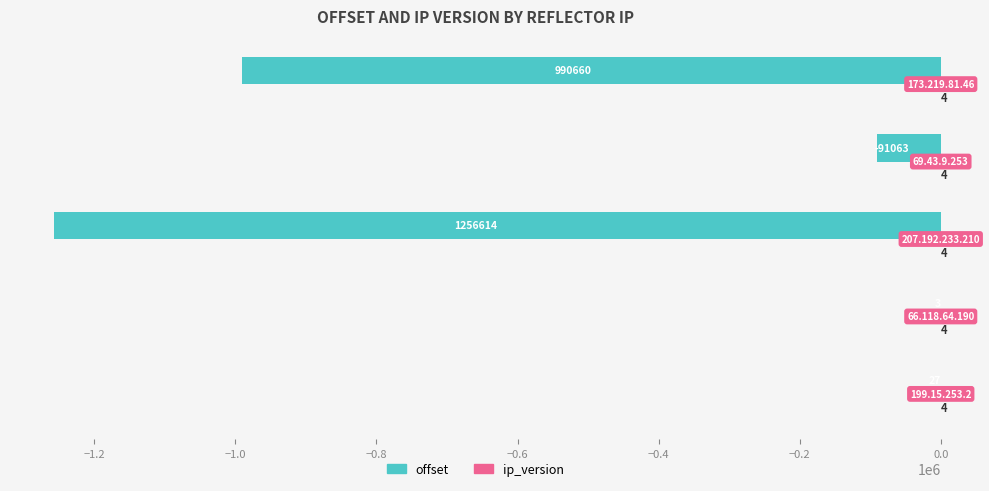

Rank the series by their average value, from lowest to highest.

offset, ip_version